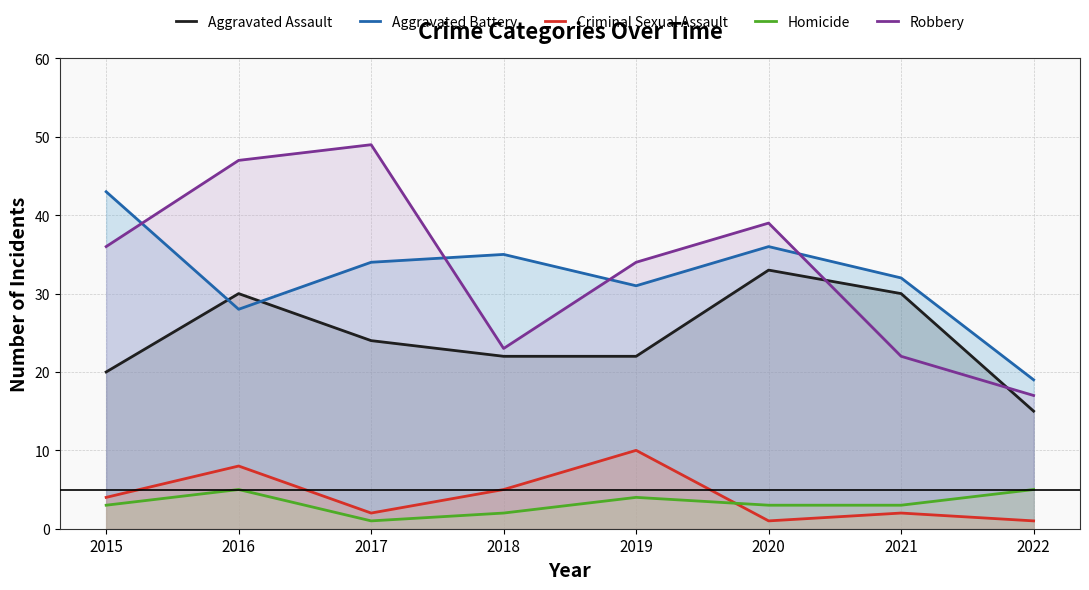

Which label corresponds to the smallest value in the chart?

2020